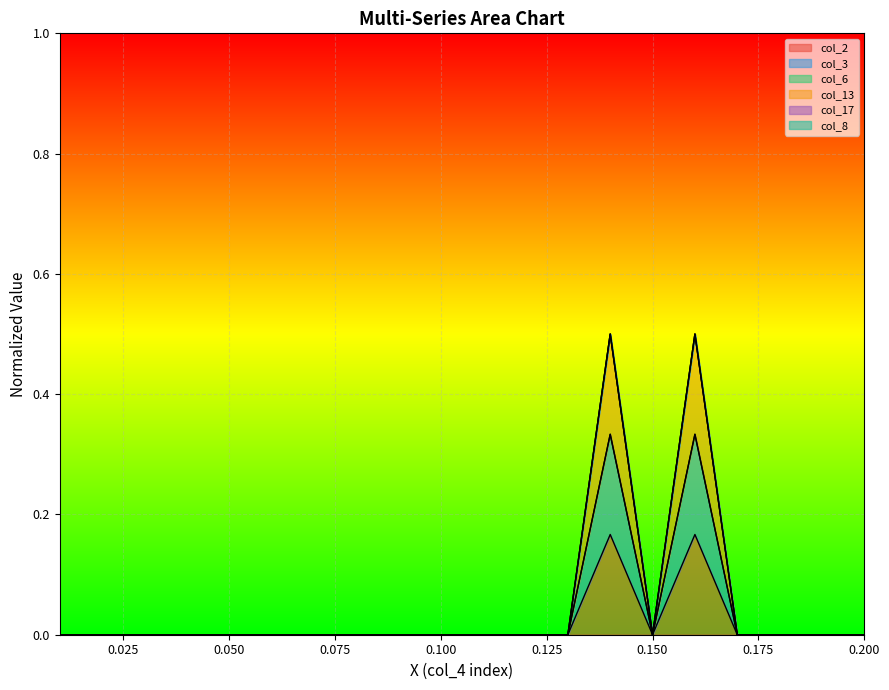

How many values in col_2 are above zero?

2